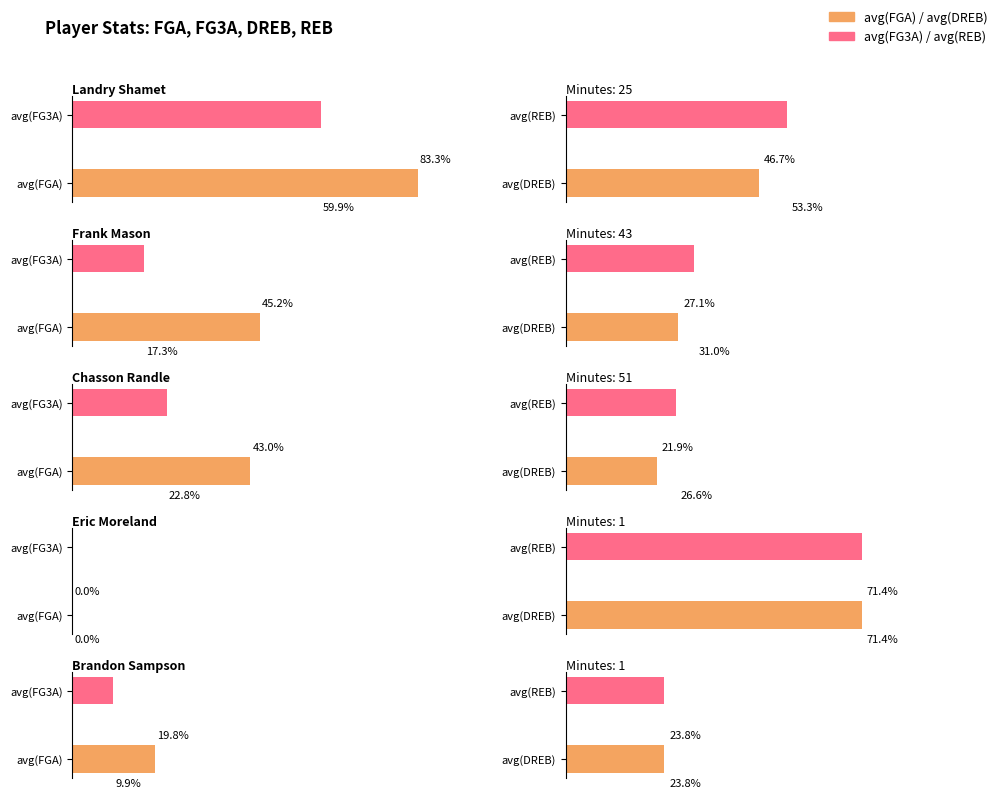

Which label corresponds to the largest value in the chart?

Landry Shamet